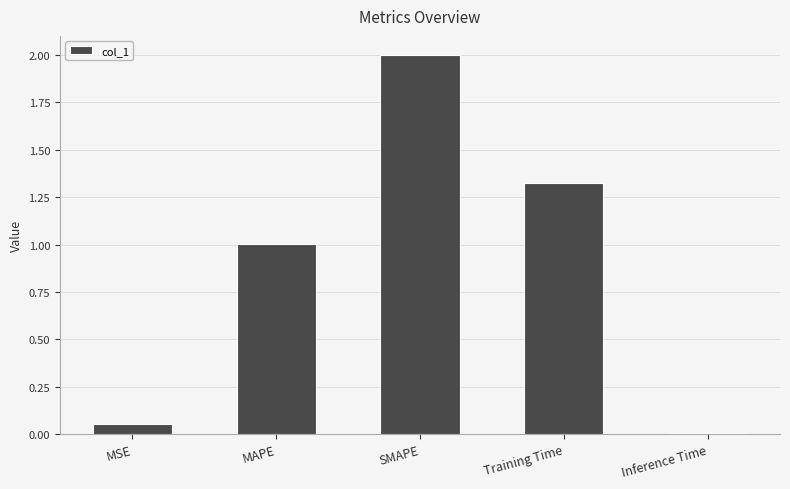

What is the sum of all values?

4.4